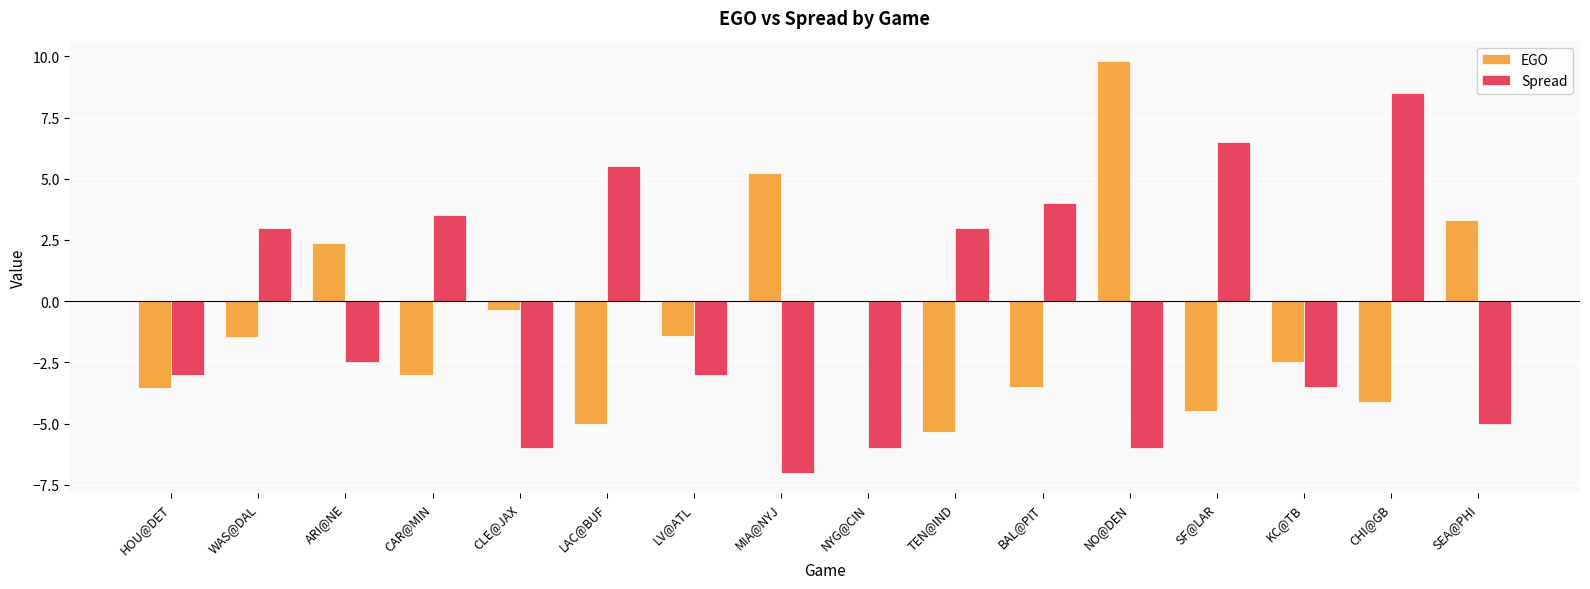

Between SF@LAR and KC@TB, which series saw the biggest shift?

Spread